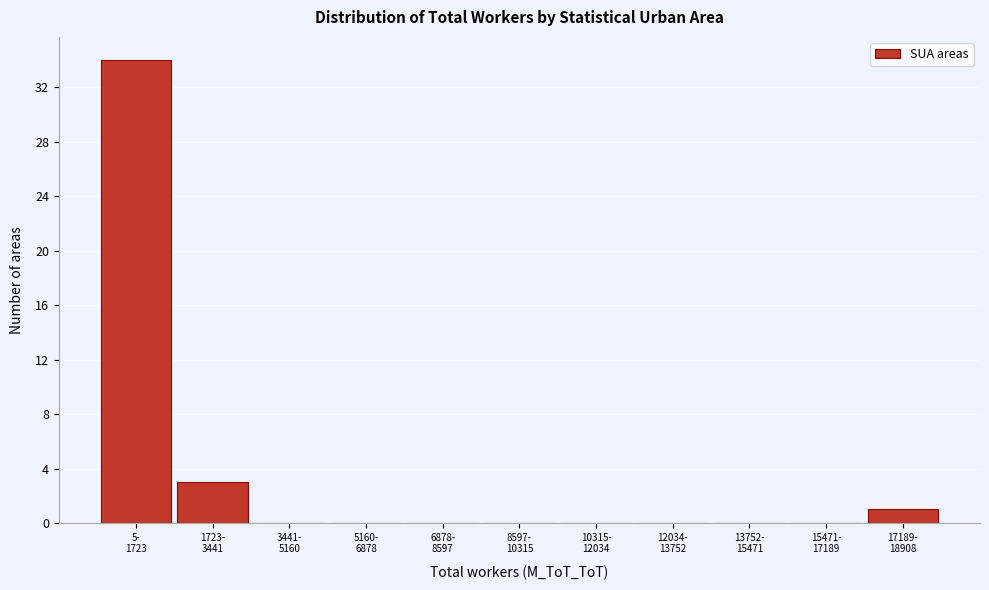

What is the sum of all values?

38